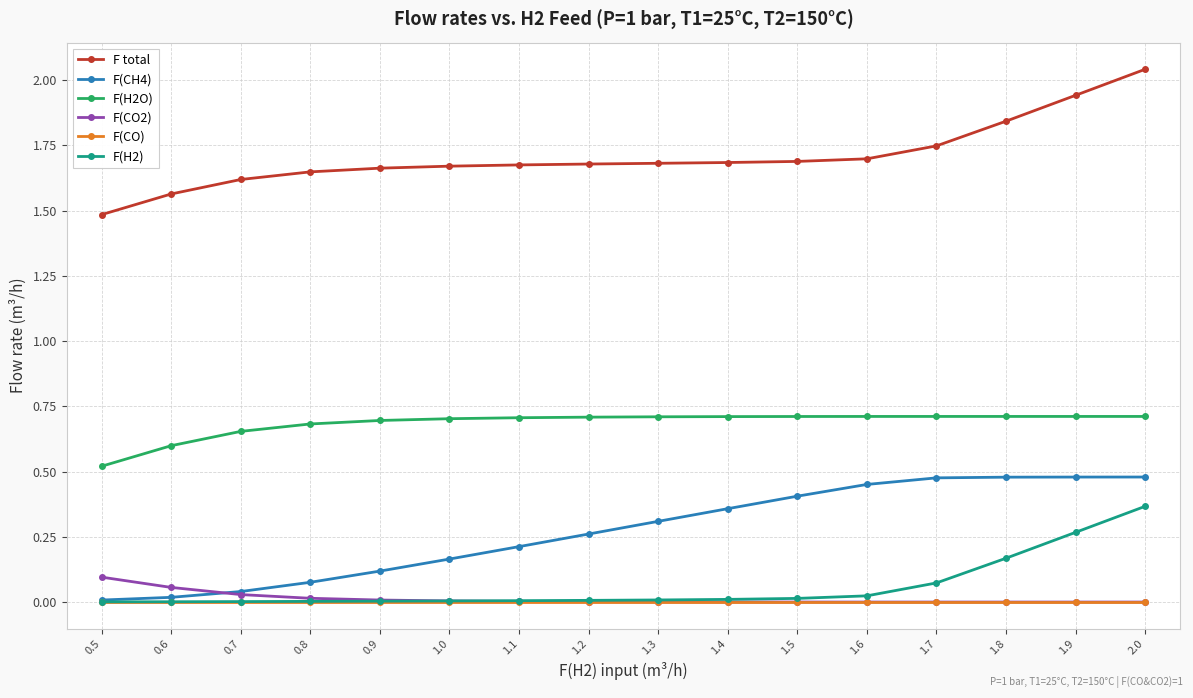

How many lines are shown in the chart?

6